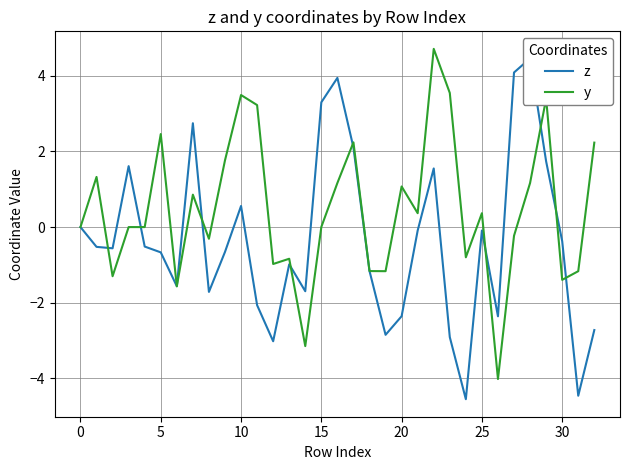

At how many categories does at least one series exceed 4?

3